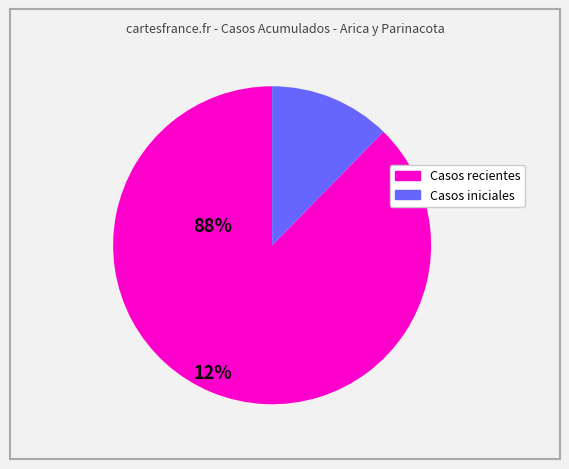

Count the number of slices in the pie.

2